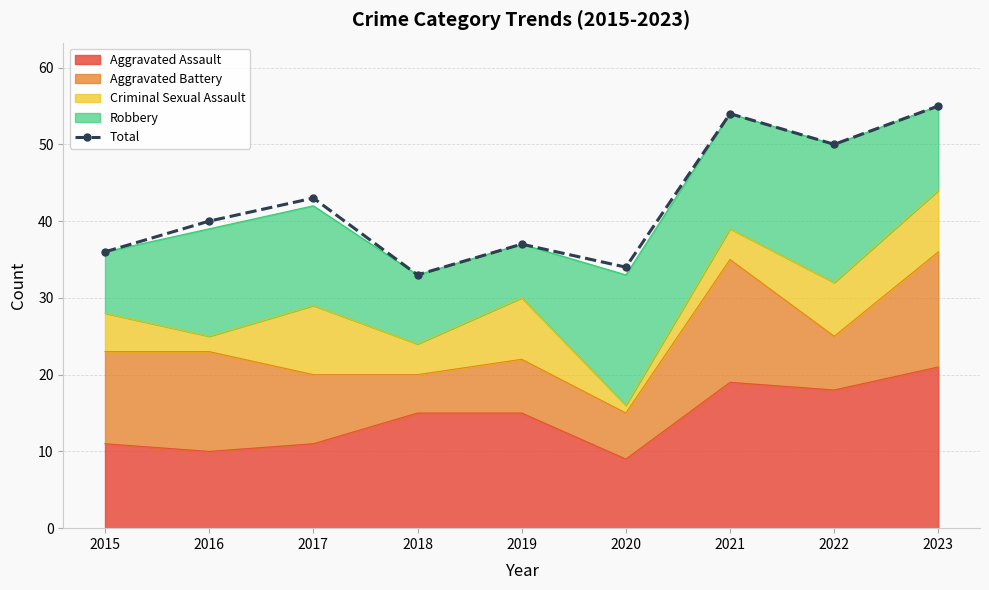

Which label corresponds to the smallest value in the chart?

2018